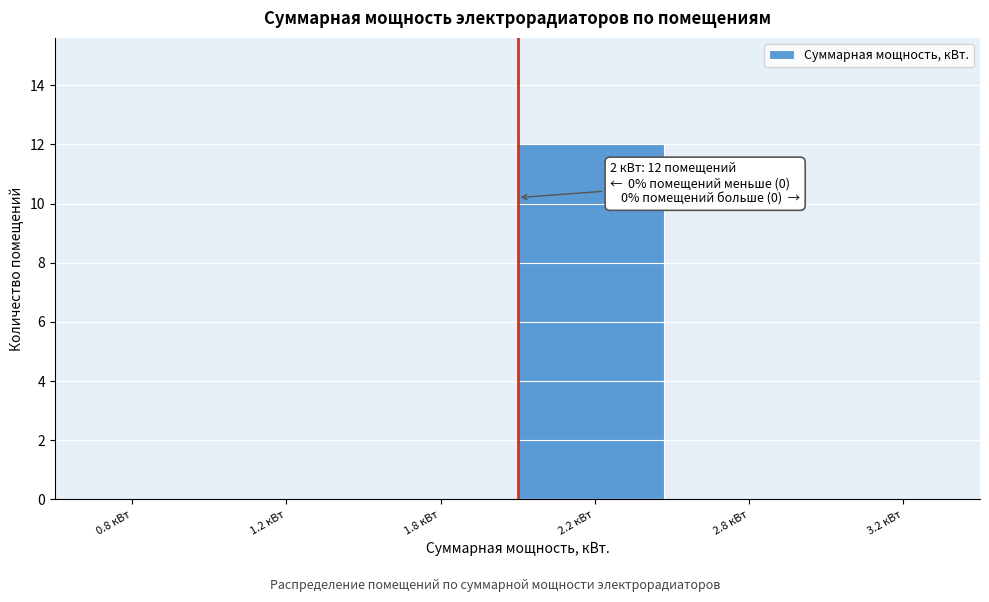

Reading left to right, transcribe all the data shown in this chart.

0.8 кВт=0	1.2 кВт=0	1.8 кВт=0	2.2 кВт=12	2.8 кВт=0	3.2 кВт=0